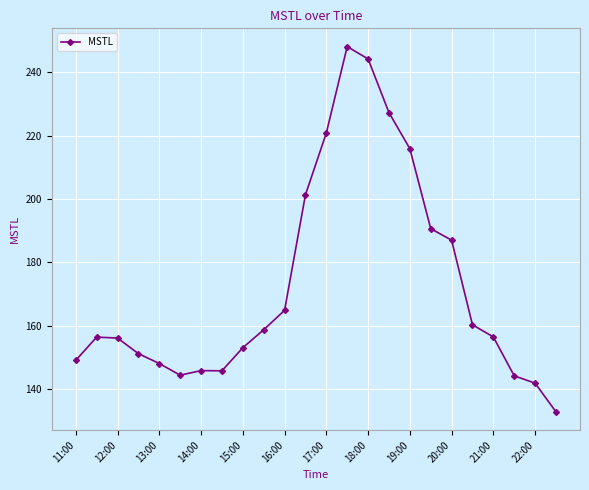

What is the average value?

172.7